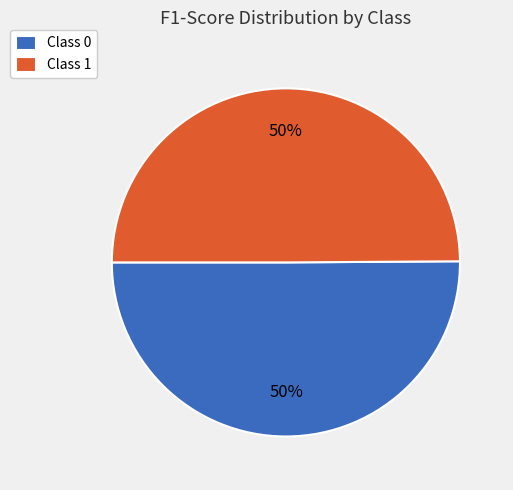

What percentage is the Class 0 slice, to the nearest percent?

50%